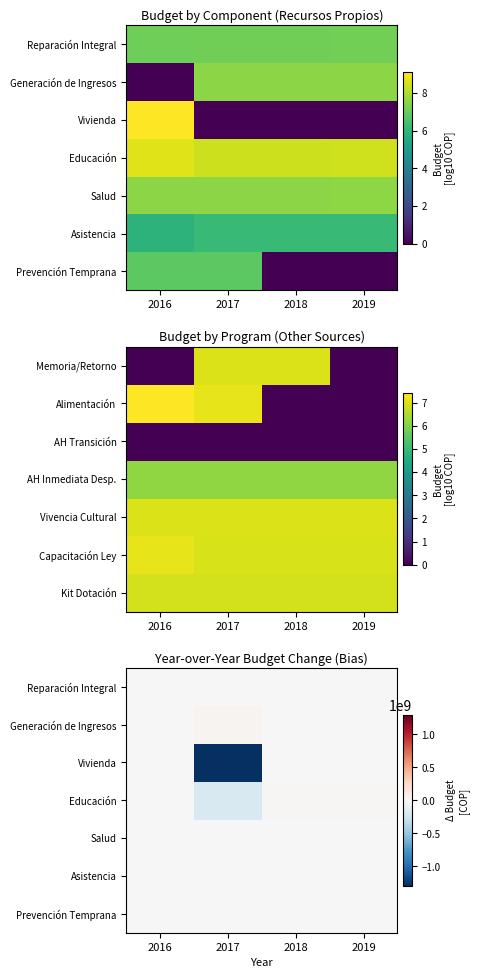

Is the value of Educación at 2019 greater than the value of Prevención Temprana at 2017?

Yes